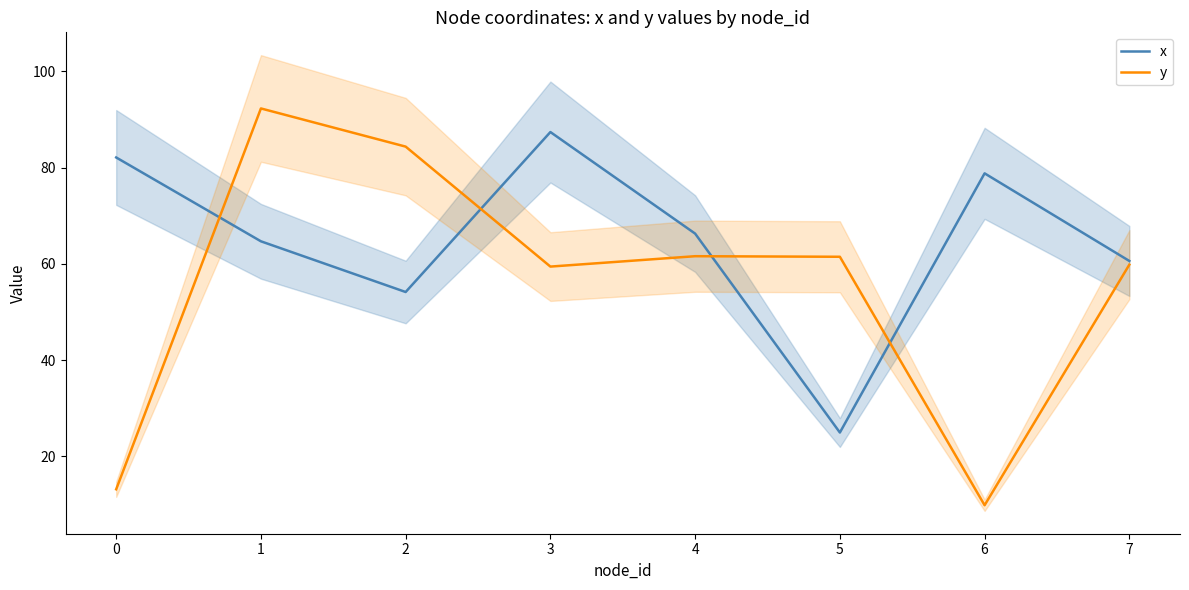

Which series has the largest range (max minus min)?

y